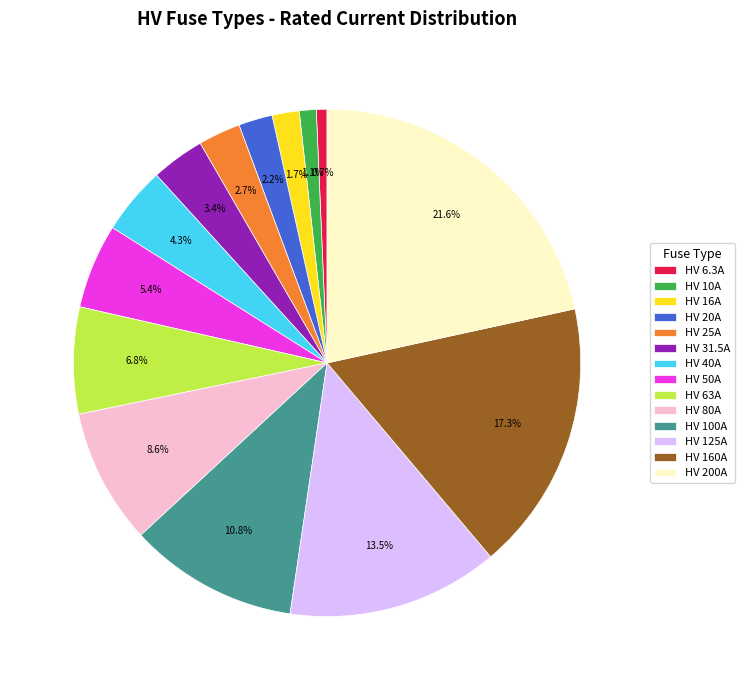

How many segments does this pie chart have?

14